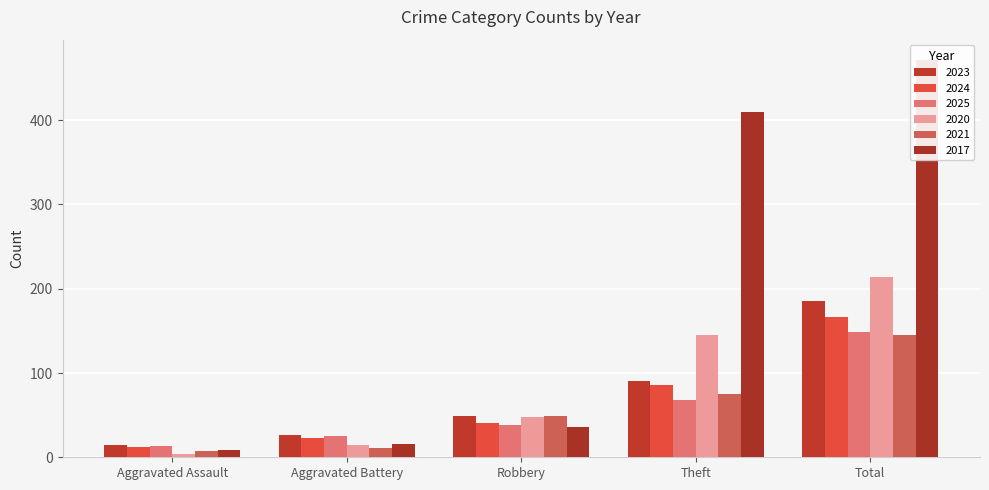

What is the average value of the 2024 series?

66